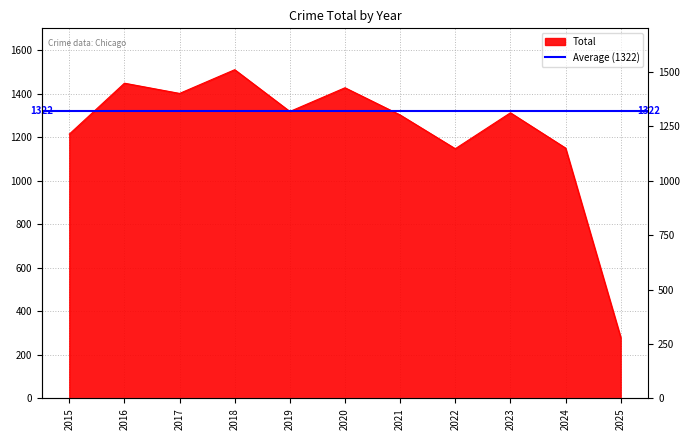

Which category has the lowest value across all series?

2025